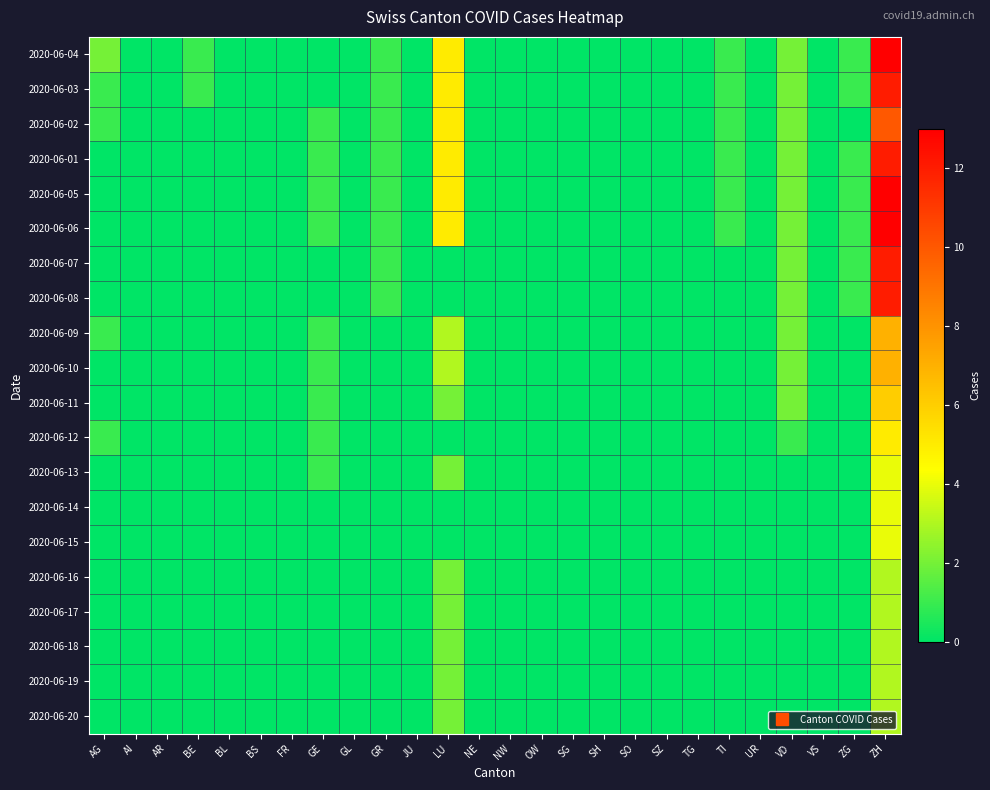

Reading left to right, transcribe all the data shown in this chart.

2020-06-04: AG=2	AI=0	AR=0	BE=1	BL=0	BS=0	FR=0	GE=0	GL=0	GR=1	JU=0	LU=5	NE=0	NW=0	OW=0	SG=0	SH=0	SO=0	SZ=0	TG=0	TI=1	UR=0	VD=2	VS=0	ZG=1	ZH=13
2020-06-03: AG=1	AI=0	AR=0	BE=1	BL=0	BS=0	FR=0	GE=0	GL=0	GR=1	JU=0	LU=5	NE=0	NW=0	OW=0	SG=0	SH=0	SO=0	SZ=0	TG=0	TI=1	UR=0	VD=2	VS=0	ZG=1	ZH=12
2020-06-02: AG=1	AI=0	AR=0	BE=0	BL=0	BS=0	FR=0	GE=1	GL=0	GR=1	JU=0	LU=5	NE=0	NW=0	OW=0	SG=0	SH=0	SO=0	SZ=0	TG=0	TI=1	UR=0	VD=2	VS=0	ZG=0	ZH=10
2020-06-01: AG=0	AI=0	AR=0	BE=0	BL=0	BS=0	FR=0	GE=1	GL=0	GR=1	JU=0	LU=5	NE=0	NW=0	OW=0	SG=0	SH=0	SO=0	SZ=0	TG=0	TI=1	UR=0	VD=2	VS=0	ZG=1	ZH=12
2020-06-05: AG=0	AI=0	AR=0	BE=0	BL=0	BS=0	FR=0	GE=1	GL=0	GR=1	JU=0	LU=5	NE=0	NW=0	OW=0	SG=0	SH=0	SO=0	SZ=0	TG=0	TI=1	UR=0	VD=2	VS=0	ZG=1	ZH=13
2020-06-06: AG=0	AI=0	AR=0	BE=0	BL=0	BS=0	FR=0	GE=1	GL=0	GR=1	JU=0	LU=5	NE=0	NW=0	OW=0	SG=0	SH=0	SO=0	SZ=0	TG=0	TI=1	UR=0	VD=2	VS=0	ZG=1	ZH=13
2020-06-07: AG=0	AI=0	AR=0	BE=0	BL=0	BS=0	FR=0	GE=0	GL=0	GR=1	JU=0	LU=0	NE=0	NW=0	OW=0	SG=0	SH=0	SO=0	SZ=0	TG=0	TI=0	UR=0	VD=2	VS=0	ZG=1	ZH=12
2020-06-08: AG=0	AI=0	AR=0	BE=0	BL=0	BS=0	FR=0	GE=0	GL=0	GR=1	JU=0	LU=0	NE=0	NW=0	OW=0	SG=0	SH=0	SO=0	SZ=0	TG=0	TI=0	UR=0	VD=2	VS=0	ZG=1	ZH=12
2020-06-09: AG=1	AI=0	AR=0	BE=0	BL=0	BS=0	FR=0	GE=1	GL=0	GR=0	JU=0	LU=3	NE=0	NW=0	OW=0	SG=0	SH=0	SO=0	SZ=0	TG=0	TI=0	UR=0	VD=2	VS=0	ZG=0	ZH=7
2020-06-10: AG=0	AI=0	AR=0	BE=0	BL=0	BS=0	FR=0	GE=1	GL=0	GR=0	JU=0	LU=3	NE=0	NW=0	OW=0	SG=0	SH=0	SO=0	SZ=0	TG=0	TI=0	UR=0	VD=2	VS=0	ZG=0	ZH=7
2020-06-11: AG=0	AI=0	AR=0	BE=0	BL=0	BS=0	FR=0	GE=1	GL=0	GR=0	JU=0	LU=2	NE=0	NW=0	OW=0	SG=0	SH=0	SO=0	SZ=0	TG=0	TI=0	UR=0	VD=2	VS=0	ZG=0	ZH=6
2020-06-12: AG=1	AI=0	AR=0	BE=0	BL=0	BS=0	FR=0	GE=1	GL=0	GR=0	JU=0	LU=0	NE=0	NW=0	OW=0	SG=0	SH=0	SO=0	SZ=0	TG=0	TI=0	UR=0	VD=1	VS=0	ZG=0	ZH=5
2020-06-13: AG=0	AI=0	AR=0	BE=0	BL=0	BS=0	FR=0	GE=1	GL=0	GR=0	JU=0	LU=2	NE=0	NW=0	OW=0	SG=0	SH=0	SO=0	SZ=0	TG=0	TI=0	UR=0	VD=0	VS=0	ZG=0	ZH=4
2020-06-14: AG=0	AI=0	AR=0	BE=0	BL=0	BS=0	FR=0	GE=0	GL=0	GR=0	JU=0	LU=0	NE=0	NW=0	OW=0	SG=0	SH=0	SO=0	SZ=0	TG=0	TI=0	UR=0	VD=0	VS=0	ZG=0	ZH=4
2020-06-15: AG=0	AI=0	AR=0	BE=0	BL=0	BS=0	FR=0	GE=0	GL=0	GR=0	JU=0	LU=0	NE=0	NW=0	OW=0	SG=0	SH=0	SO=0	SZ=0	TG=0	TI=0	UR=0	VD=0	VS=0	ZG=0	ZH=4
2020-06-16: AG=0	AI=0	AR=0	BE=0	BL=0	BS=0	FR=0	GE=0	GL=0	GR=0	JU=0	LU=2	NE=0	NW=0	OW=0	SG=0	SH=0	SO=0	SZ=0	TG=0	TI=0	UR=0	VD=0	VS=0	ZG=0	ZH=3
2020-06-17: AG=0	AI=0	AR=0	BE=0	BL=0	BS=0	FR=0	GE=0	GL=0	GR=0	JU=0	LU=2	NE=0	NW=0	OW=0	SG=0	SH=0	SO=0	SZ=0	TG=0	TI=0	UR=0	VD=0	VS=0	ZG=0	ZH=3
2020-06-18: AG=0	AI=0	AR=0	BE=0	BL=0	BS=0	FR=0	GE=0	GL=0	GR=0	JU=0	LU=2	NE=0	NW=0	OW=0	SG=0	SH=0	SO=0	SZ=0	TG=0	TI=0	UR=0	VD=0	VS=0	ZG=0	ZH=3
2020-06-19: AG=0	AI=0	AR=0	BE=0	BL=0	BS=0	FR=0	GE=0	GL=0	GR=0	JU=0	LU=2	NE=0	NW=0	OW=0	SG=0	SH=0	SO=0	SZ=0	TG=0	TI=0	UR=0	VD=0	VS=0	ZG=0	ZH=3
2020-06-20: AG=0	AI=0	AR=0	BE=0	BL=0	BS=0	FR=0	GE=0	GL=0	GR=0	JU=0	LU=2	NE=0	NW=0	OW=0	SG=0	SH=0	SO=0	SZ=0	TG=0	TI=0	UR=0	VD=0	VS=0	ZG=0	ZH=3